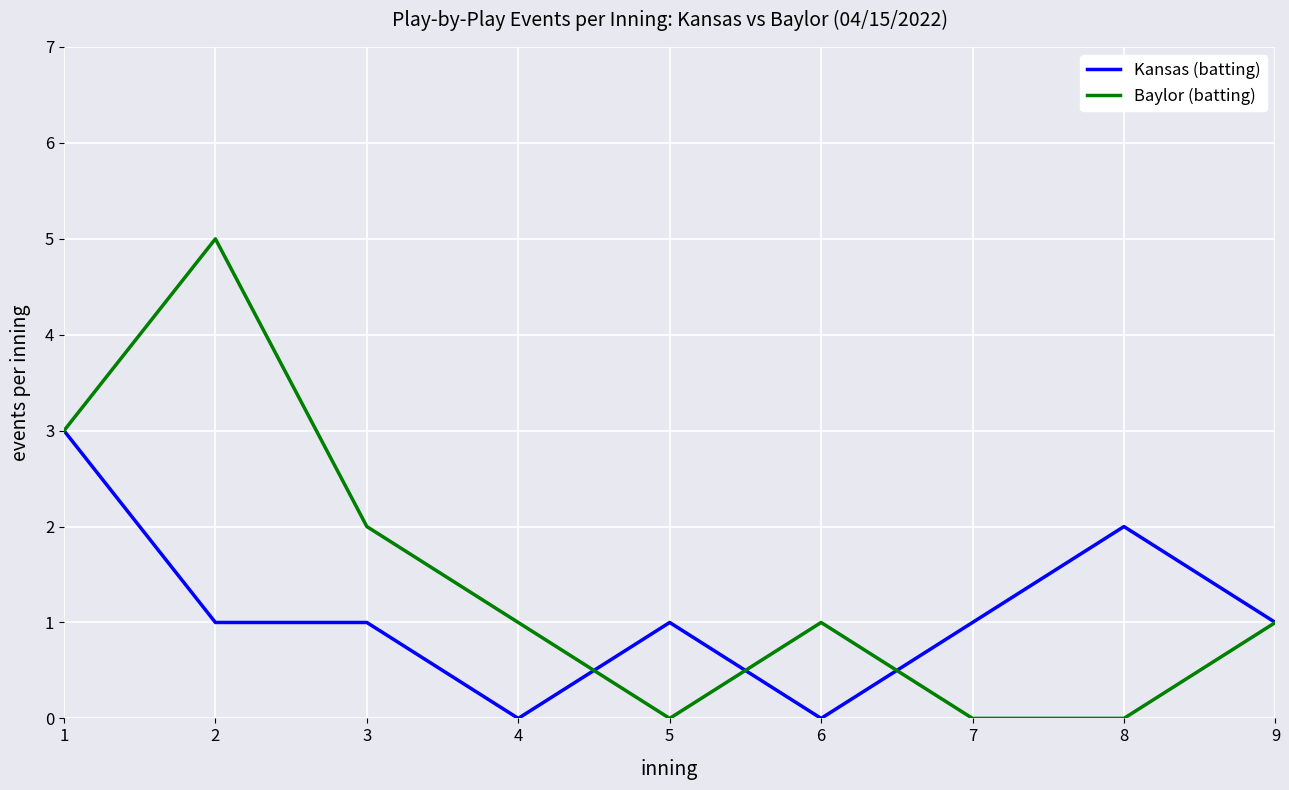

Reading left to right, list all the values displayed in this chart.

Kansas (batting): 3	1	1	0	1	0	1	2	1
Baylor (batting): 3	5	2	1	0	1	0	0	1